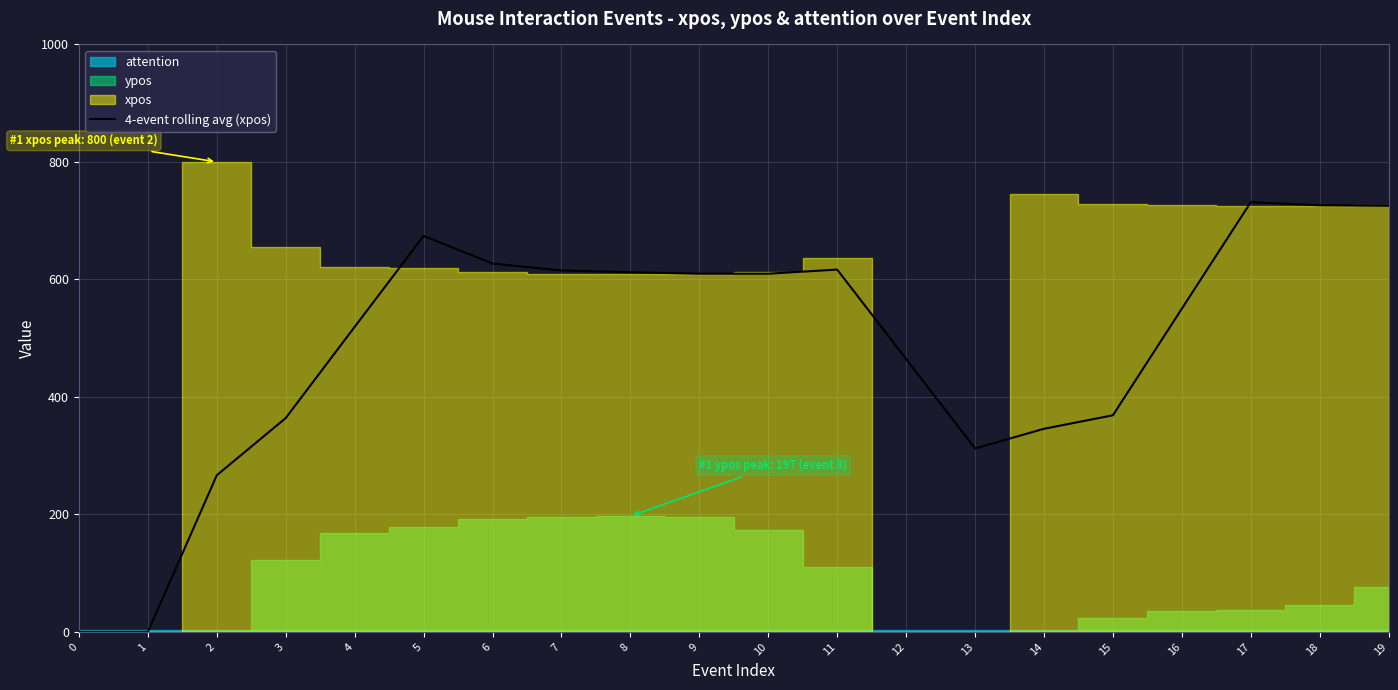

What is the approximate value at 13?

312.2